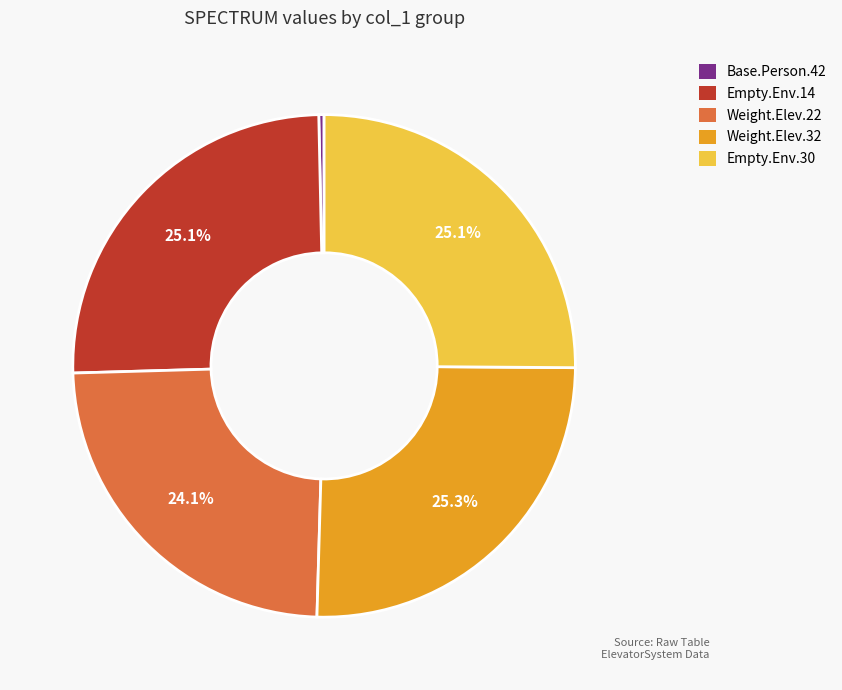

Is there a majority slice in this chart?

No